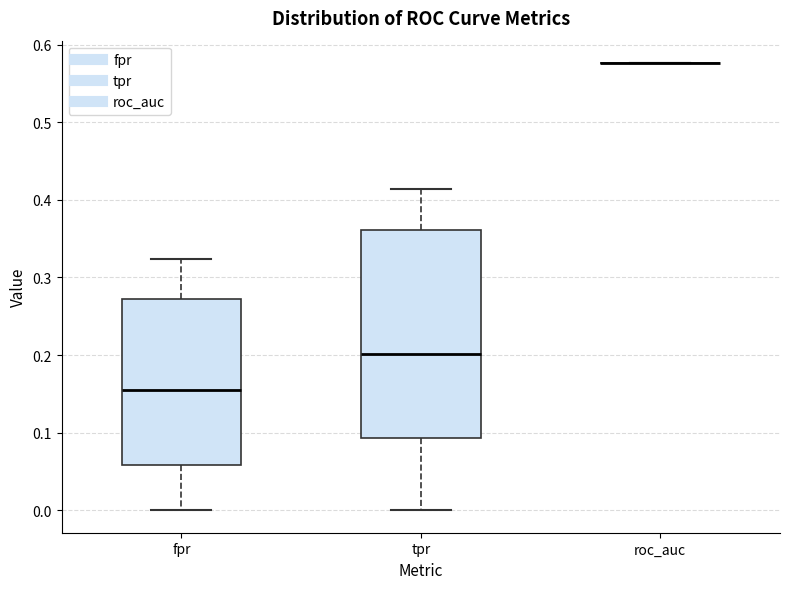

Reading left to right, read every box against the y-axis: the position of its median line, the range the box covers, and the ends of its whiskers. The values are not printed on the chart, so give them approximately, as read against the axis.

fpr: median 0.15, box 0.06 to 0.27, whiskers 0.00 to 0.32
tpr: median 0.20, box 0.09 to 0.36, whiskers 0.00 to 0.41
roc_auc: box collapsed to a line at 0.58, whiskers 0.58 to 0.58